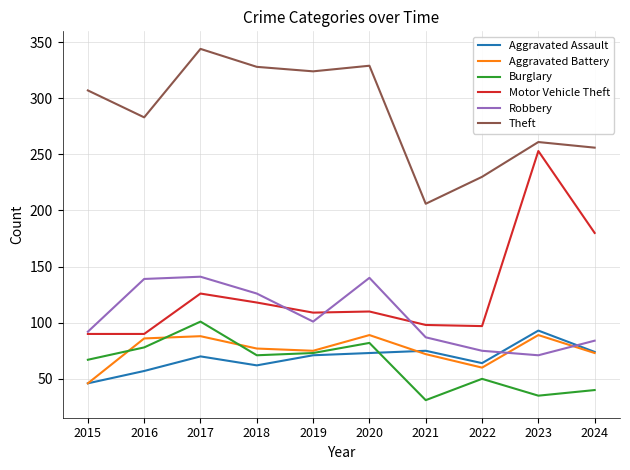

Between which two adjacent categories do Aggravated Assault and Robbery first intersect?

2022 and 2023